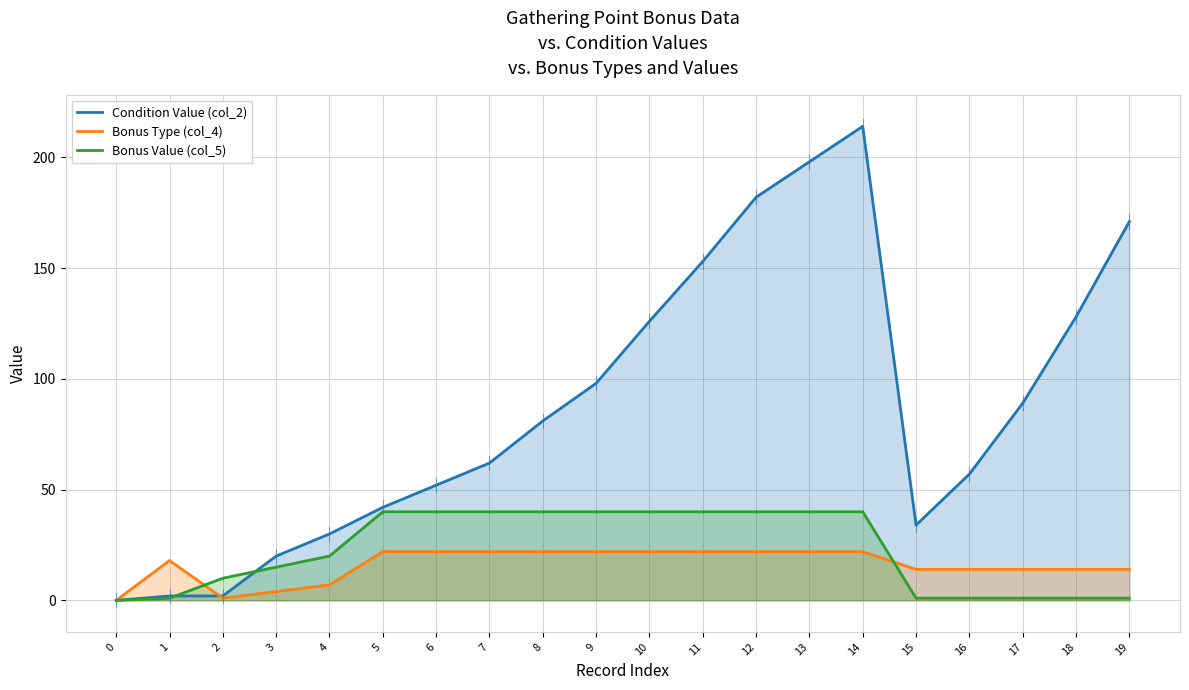

What is the sum of all Bonus Value (col_5) values?

451